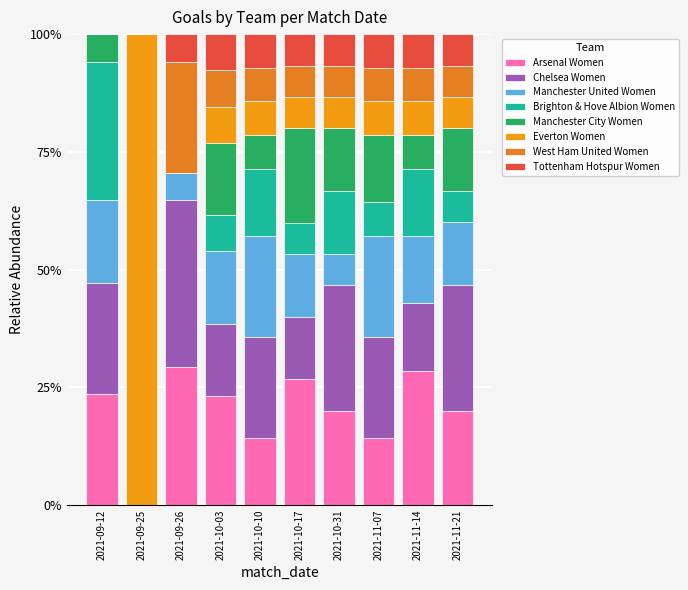

The value of Chelsea Women at 2021-11-07 is 21.4. True or false?

True